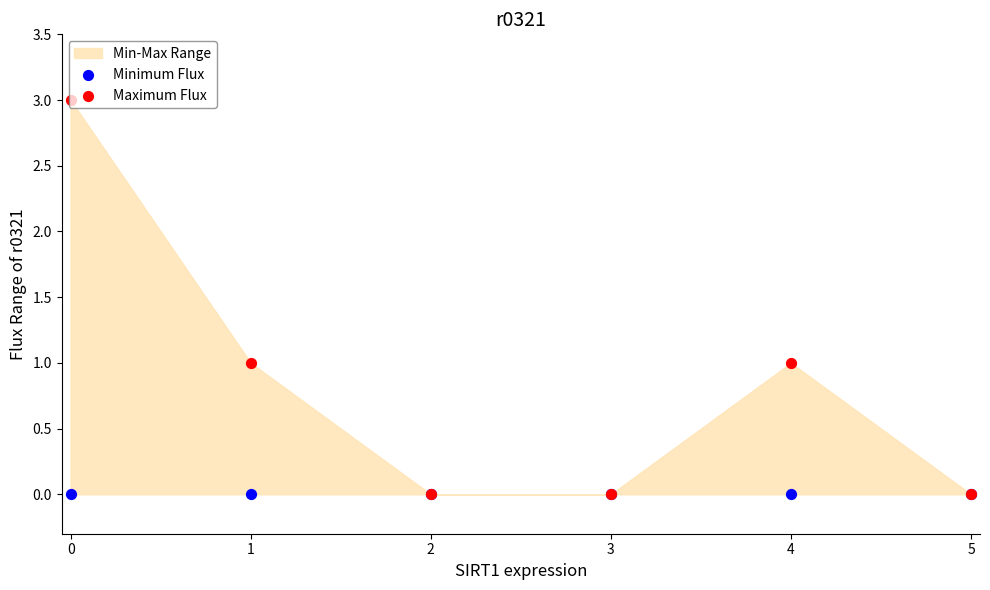

Which series has the largest total across all categories?

Maximum Flux